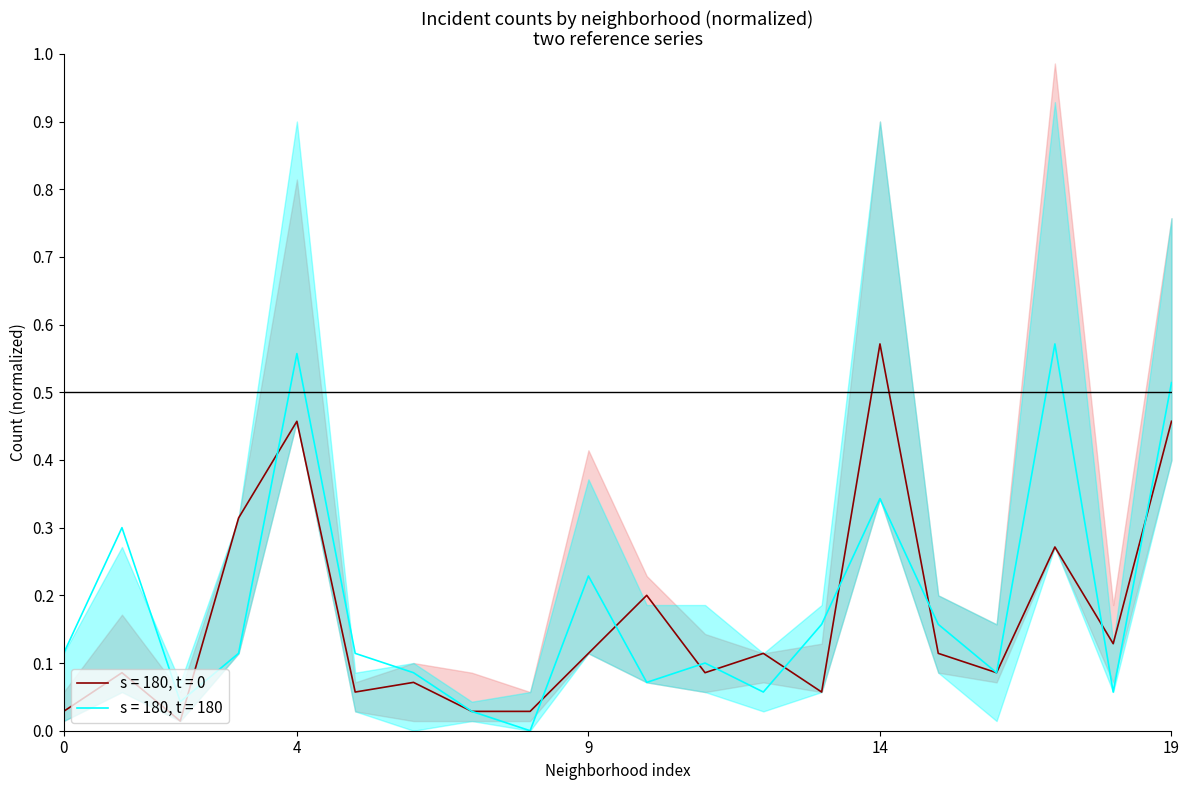

What is the difference between the s = 180, t = 0 values at 5 and 9?

0.1